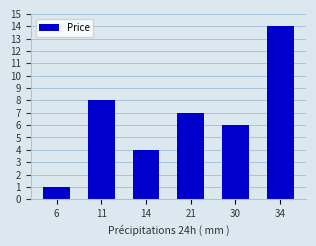

Rank the categories by value from highest to lowest.

34, 11, 21, 30, 14, 6